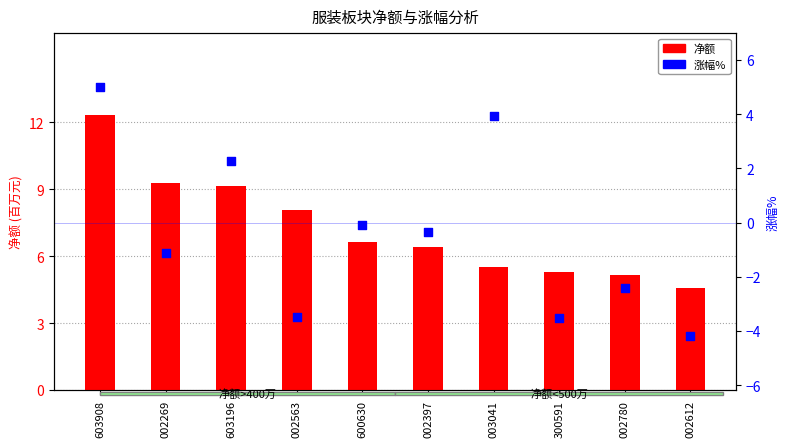

Which series has the largest total across all categories?

净额 (百万)